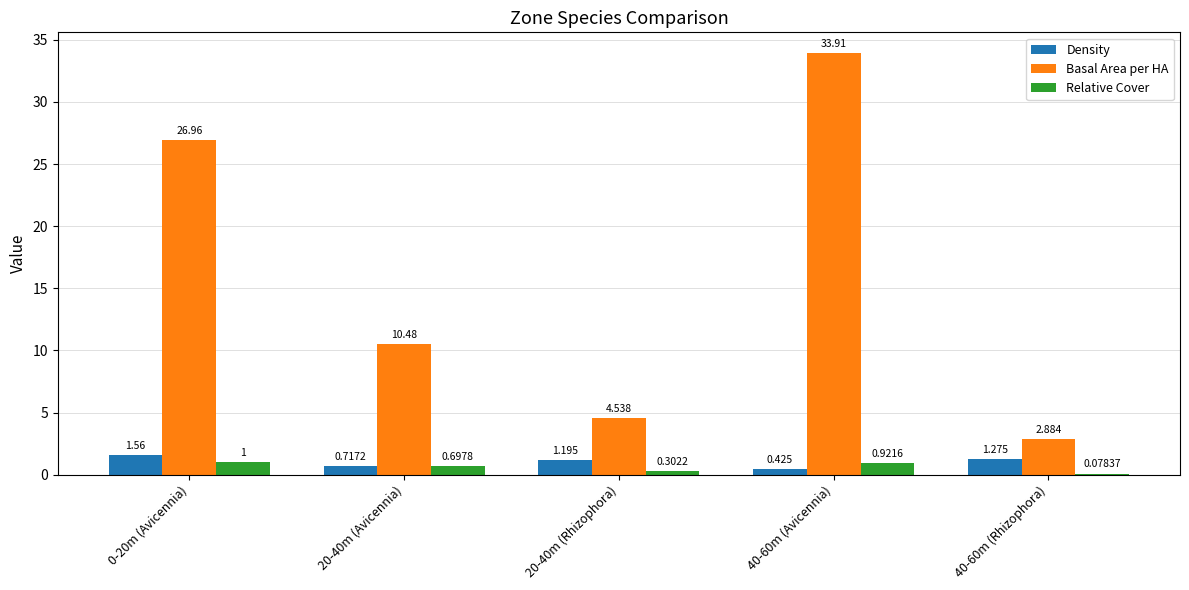

Is the value of Basal Area per HA at 20-40m (Rhizophora) greater than the value of Relative Cover at 0-20m (Avicennia)?

Yes